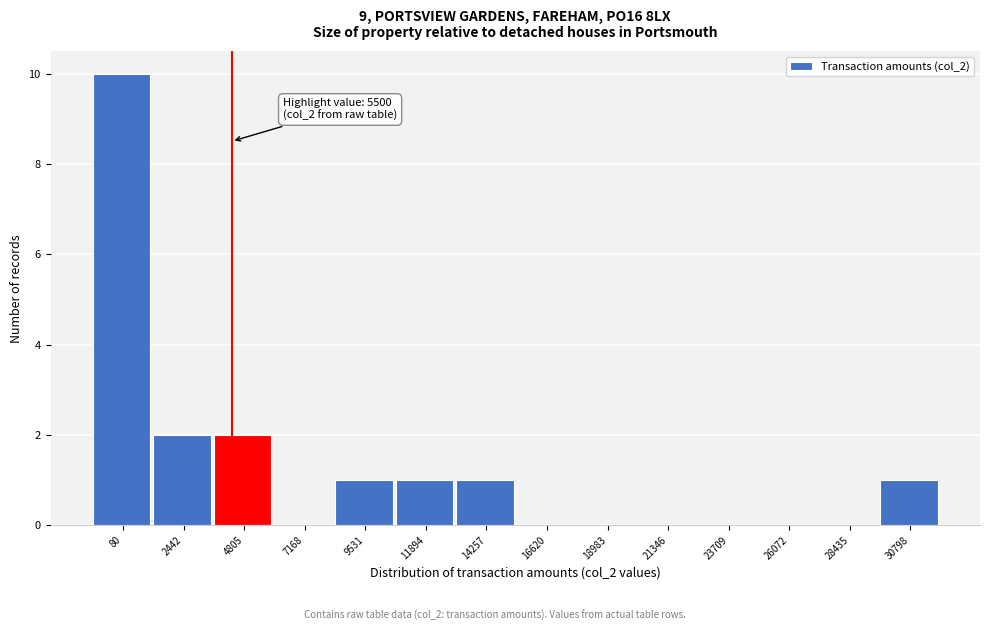

Reading right to left, extract all data points from this chart.

30798=1	28435=0	26072=0	23709=0	21346=0	18983=0	16620=0	14257=1	11894=1	9531=1	7168=0	4805=2	2442=2	80=10